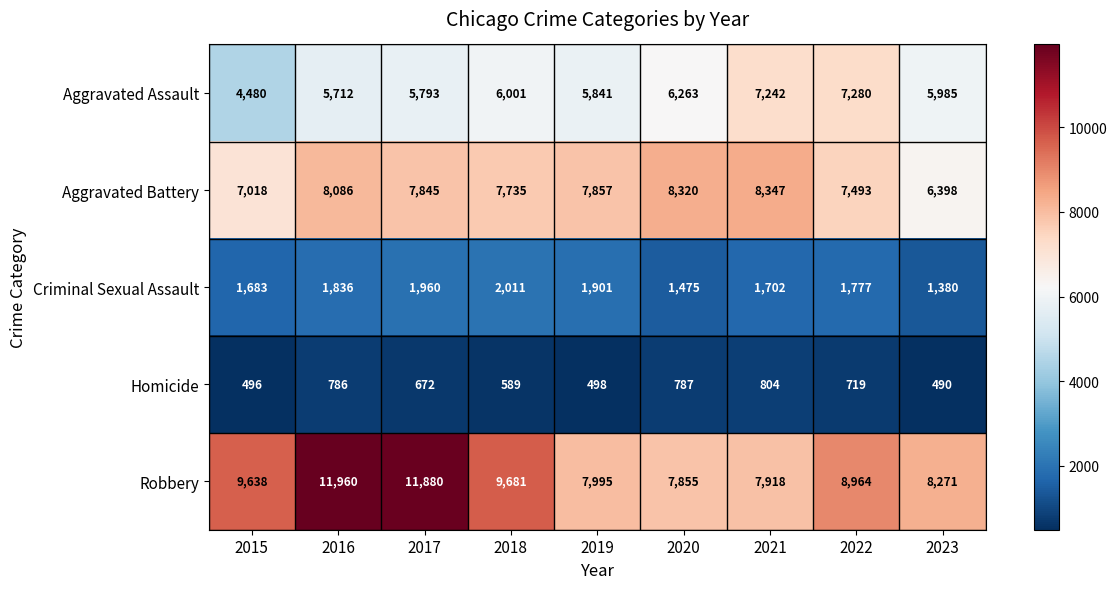

Count the number of categories in the chart.

9